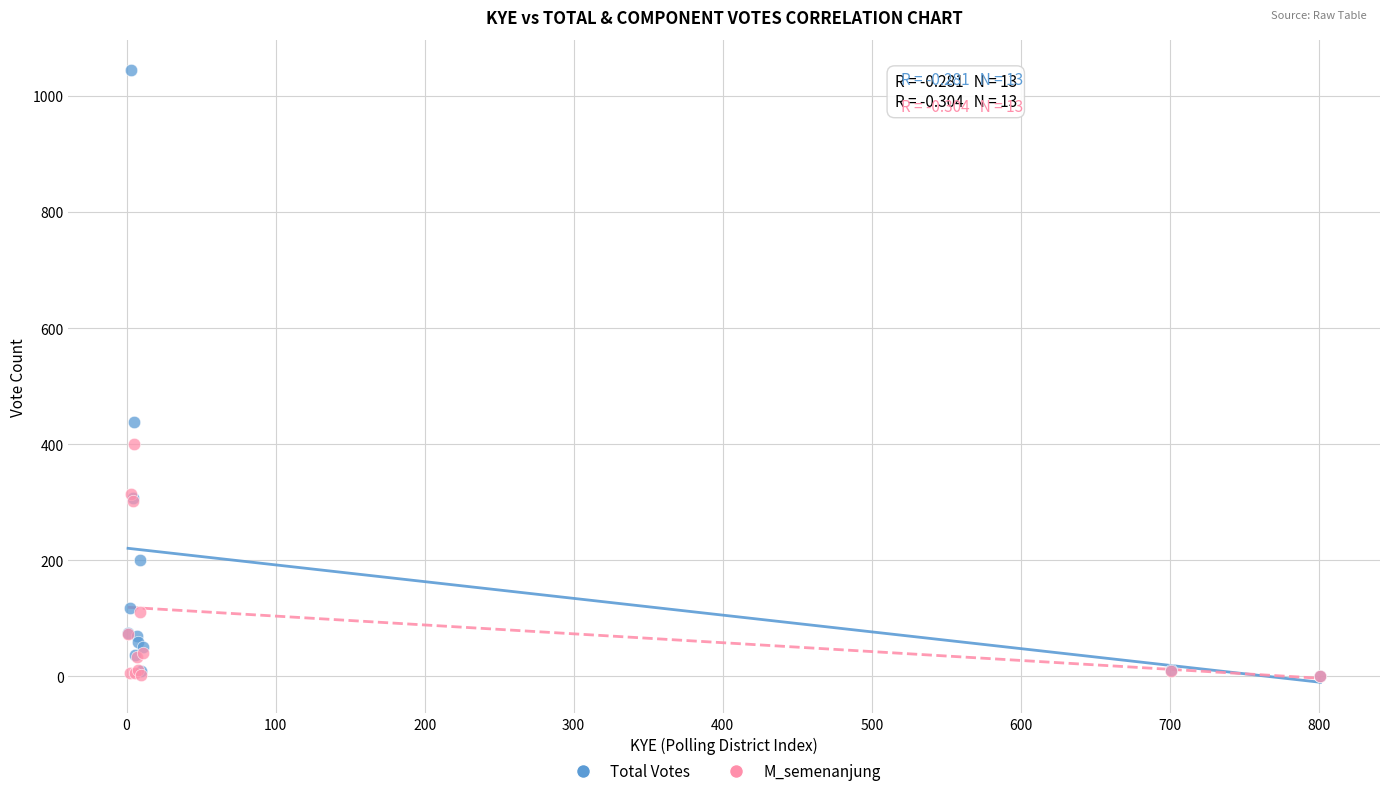

In the Total Votes series, what Y value is closest to 522?

439